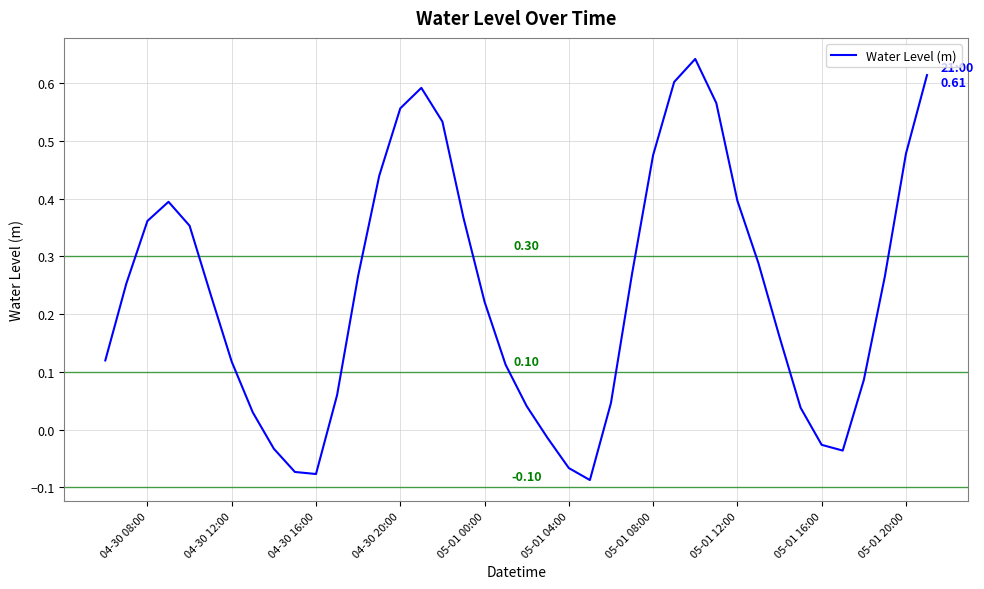

What is the difference between the maximum and minimum values?

0.7